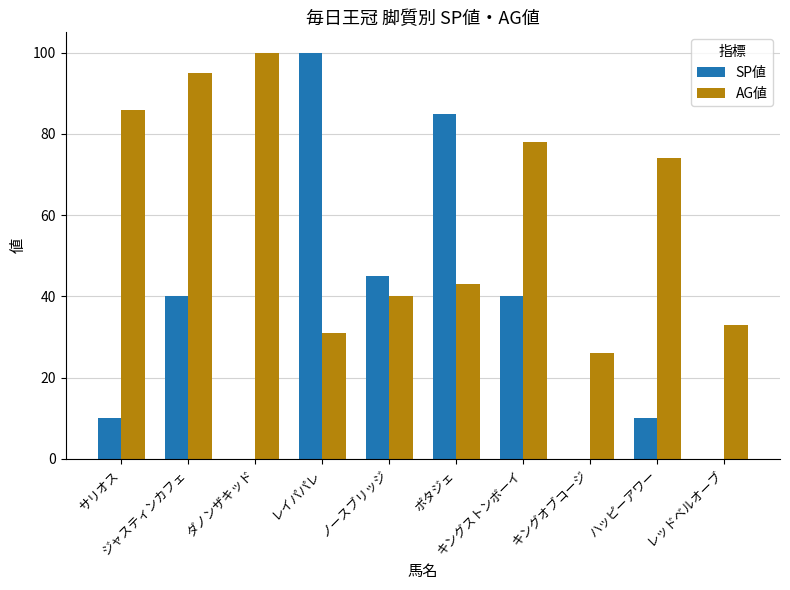

Are the bars horizontal?

No